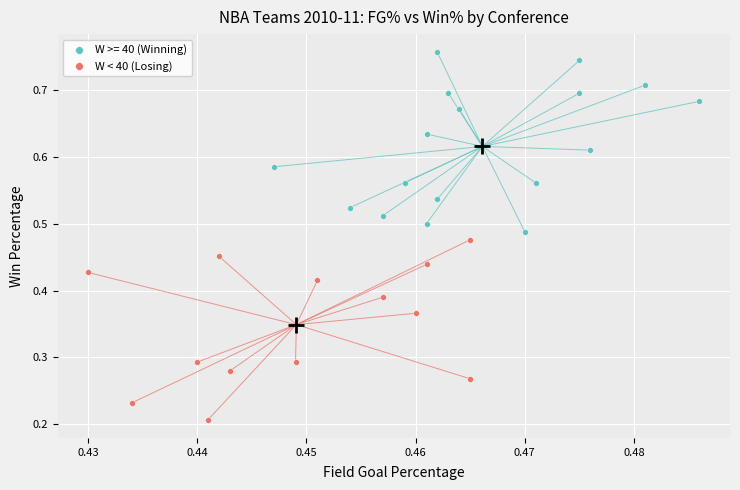

Which series contains the lowest Y value?

W < 40 (Losing)